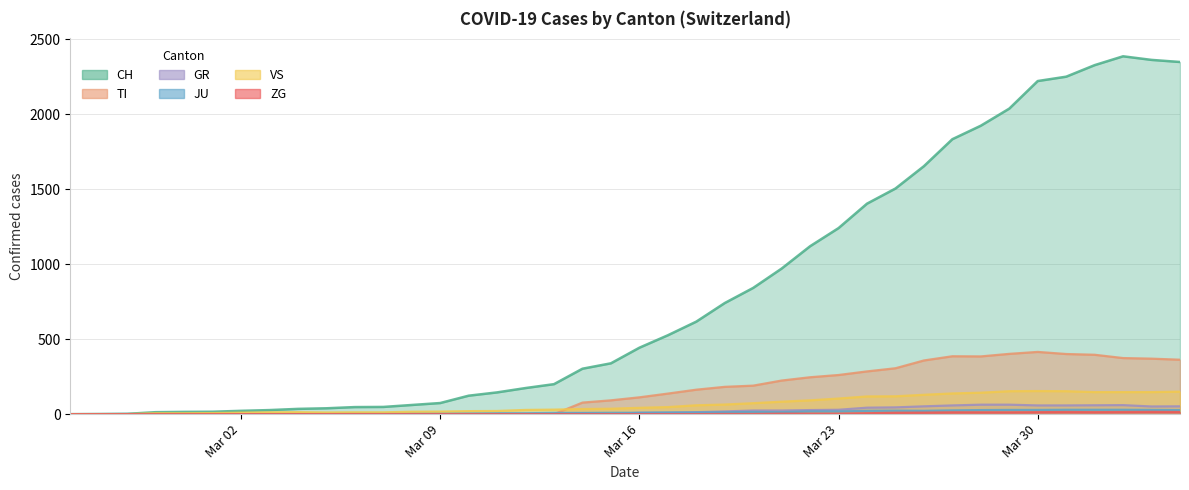

Which series has the largest total across all categories?

TI